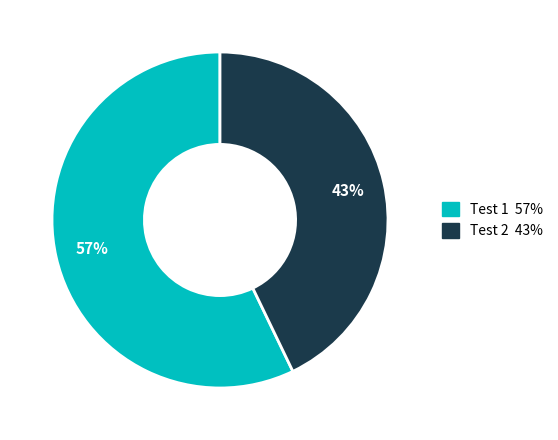

Is it true that Test 1 is 57% of the pie?

True